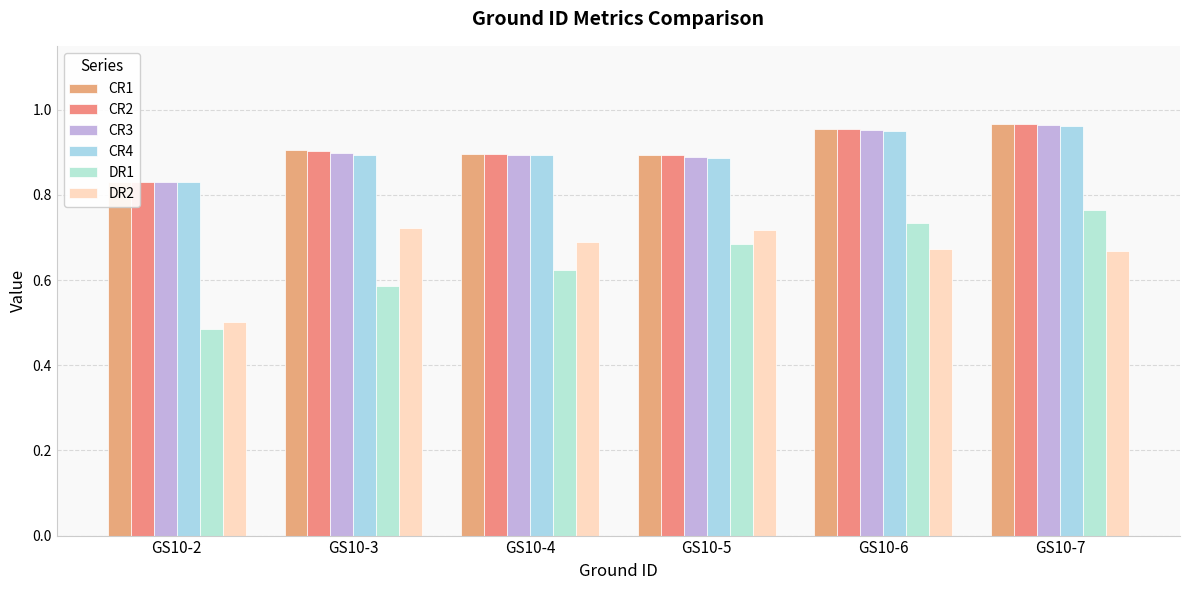

What is the value of the CR2 bar at the 4th from the left?

0.9